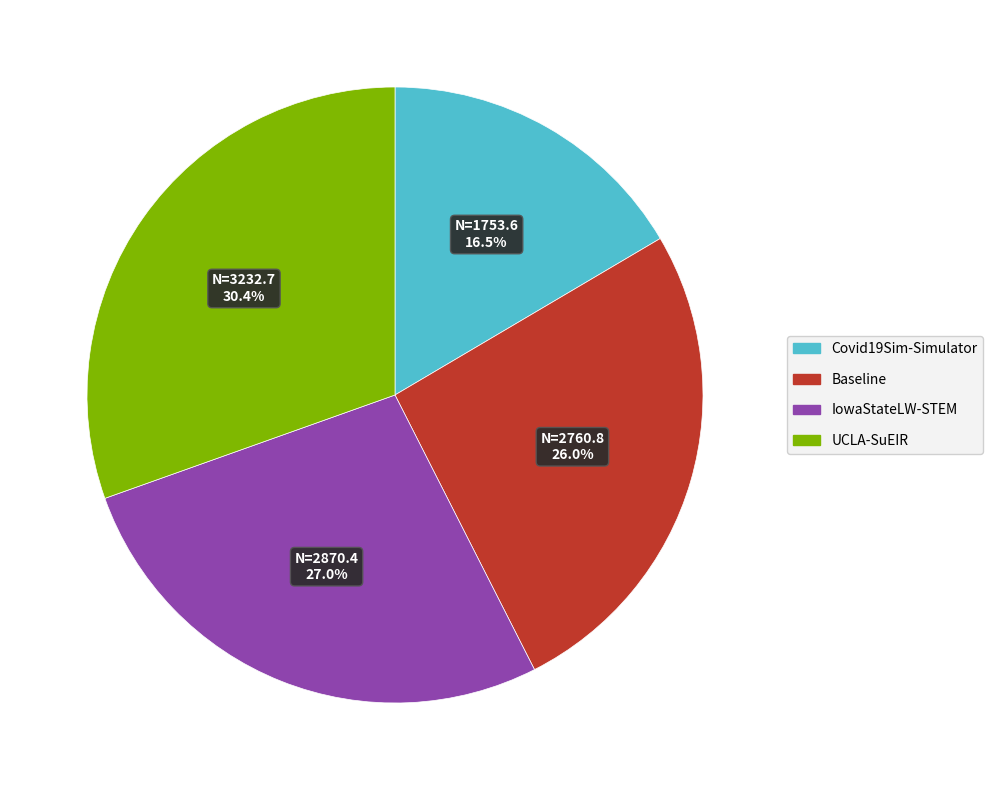

Between Baseline and UCLA-SuEIR, which is larger?

UCLA-SuEIR